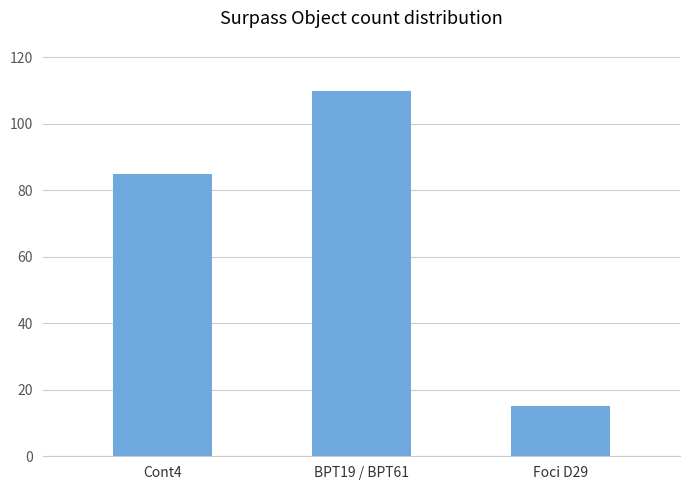

How many distinct data groups are displayed?

1